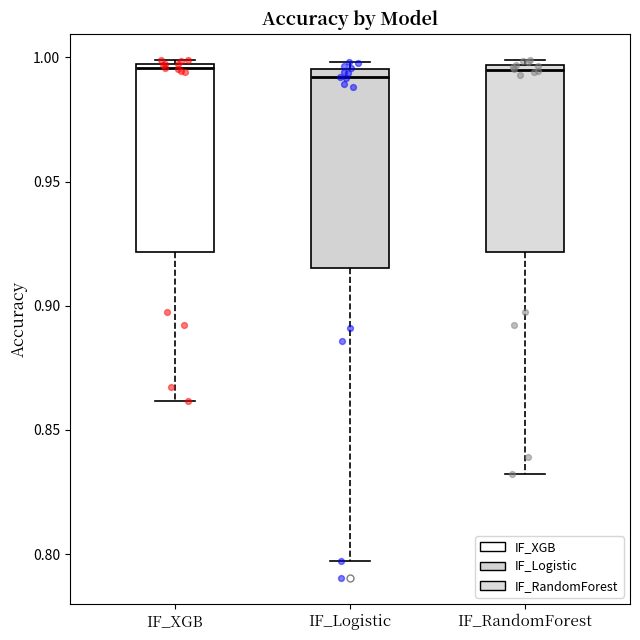

Where does the lower whisker of the box for IF_XGB end on the y-axis? The values are not printed on the chart, so give them approximately, as read against the axis.

0.860